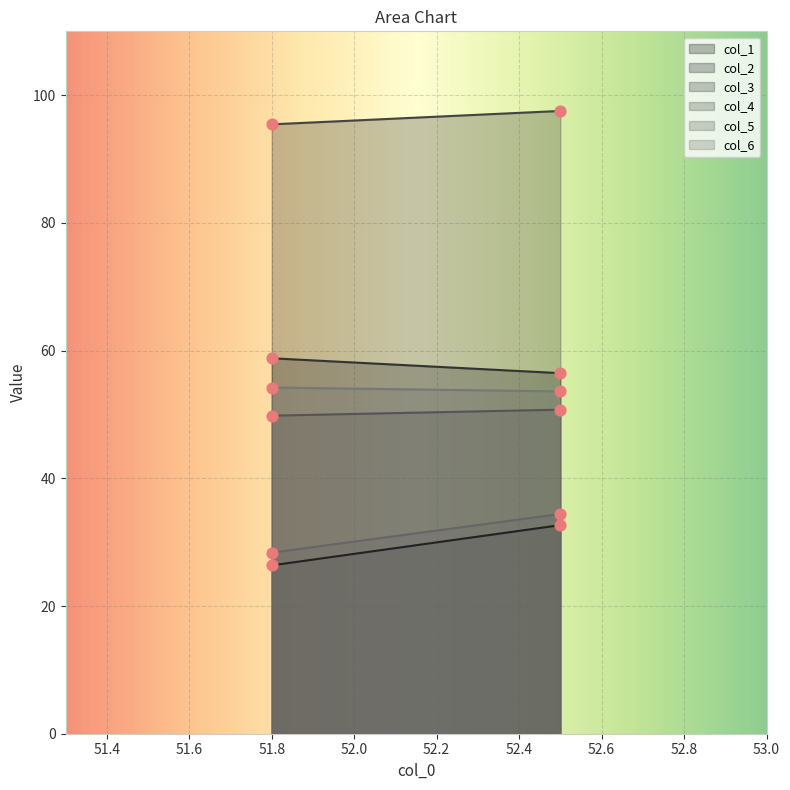

What are all the series names shown in the legend?

col_1, col_2, col_3, col_4, col_5, col_6